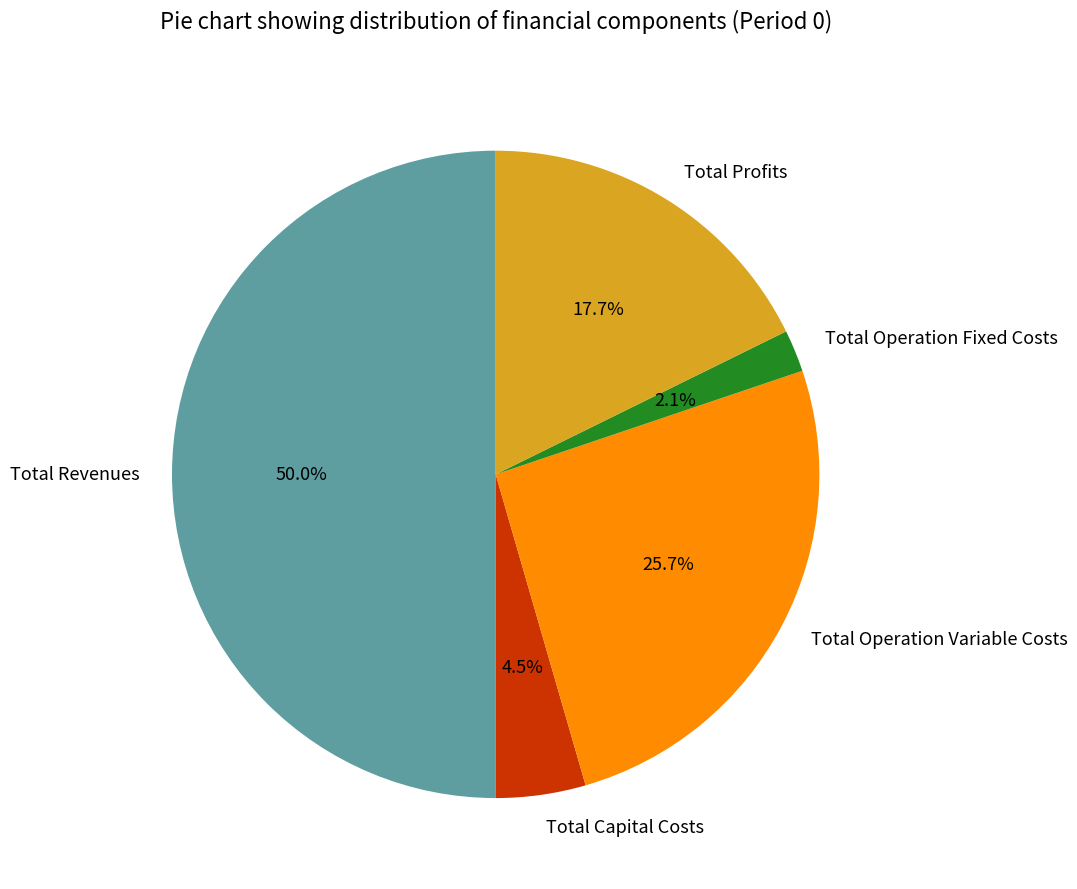

To the nearest percent, what is the difference between the largest and smallest slice percentages?

48%